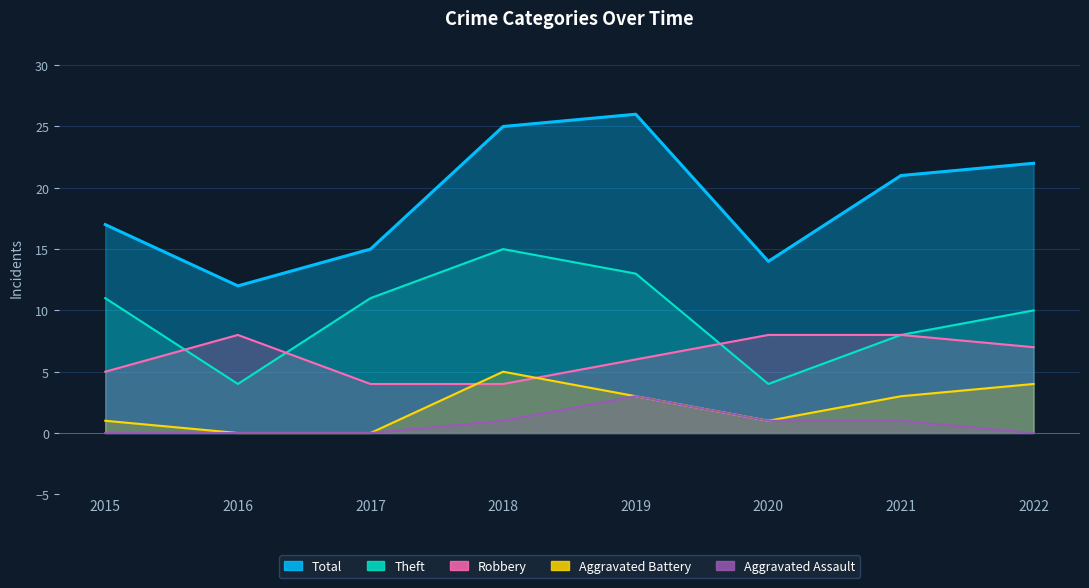

Reading right to left, extract all data points from this chart.

Total: 22	21	14	26	25	15	12	17
Theft: 10	8	4	13	15	11	4	11
Robbery: 7	8	8	6	4	4	8	5
Aggravated Battery: 4	3	1	3	5	0	0	1
Aggravated Assault: 0	1	1	3	1	0	0	0